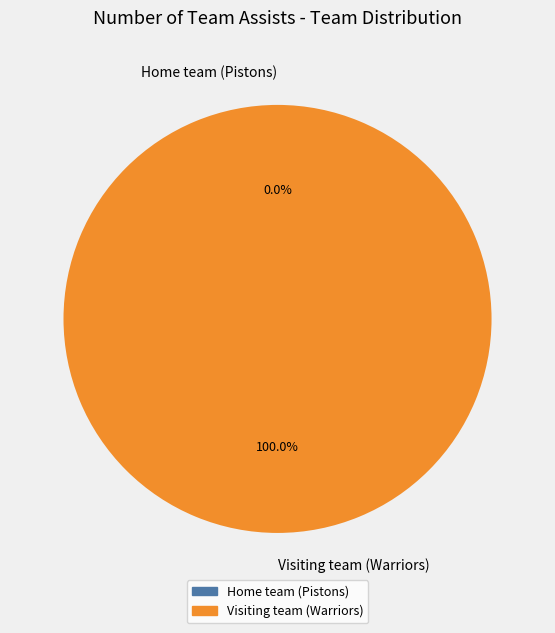

To the nearest percent, what is the difference between the largest and smallest slice percentages?

100%